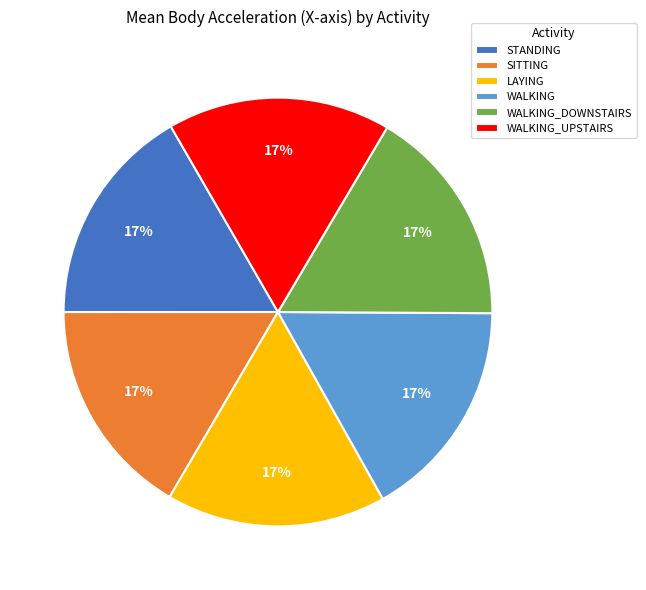

True or false: WALKING_UPSTAIRS accounts for 17% of the total.

True